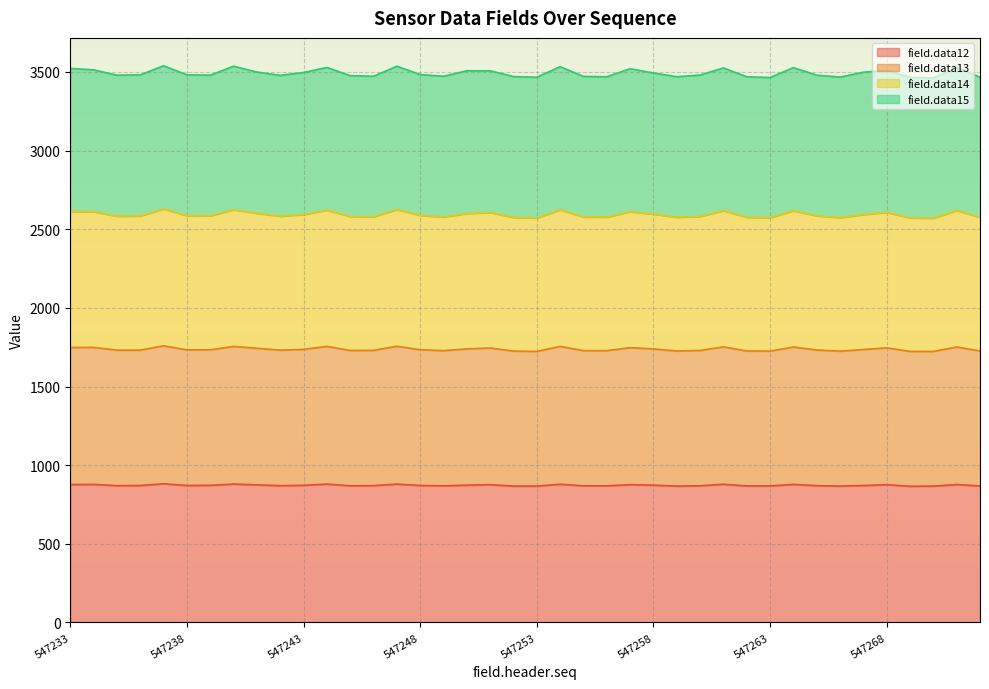

At which label does field.data12 reach its minimum?

547269